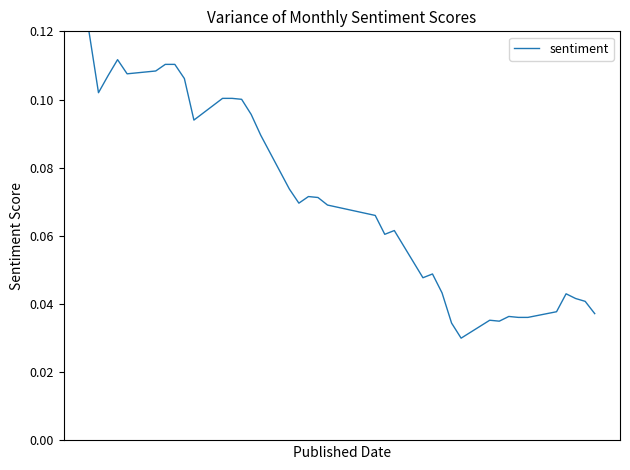

What is the maximum value shown in the chart?

0.1